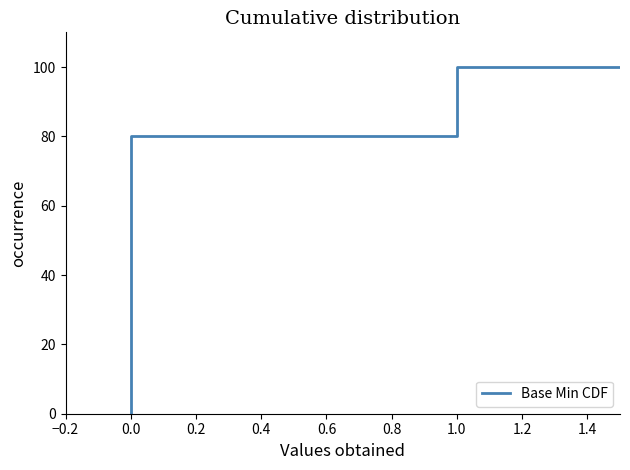

Count the number of data series in this chart.

1